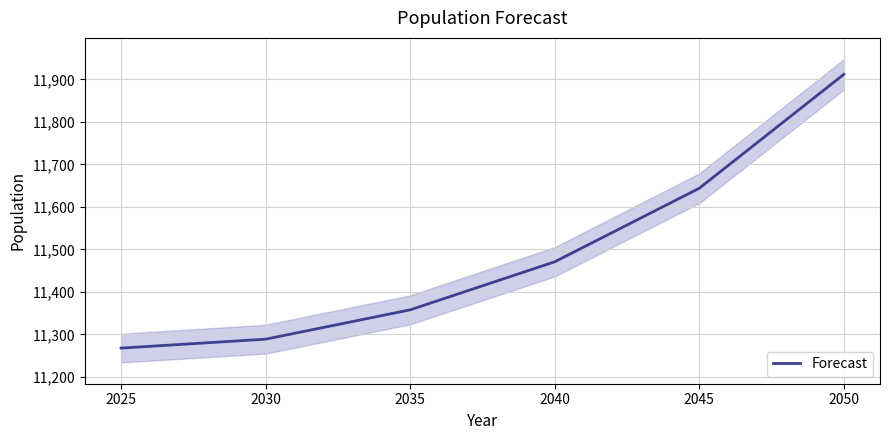

What is the maximum value shown in the chart?

11912